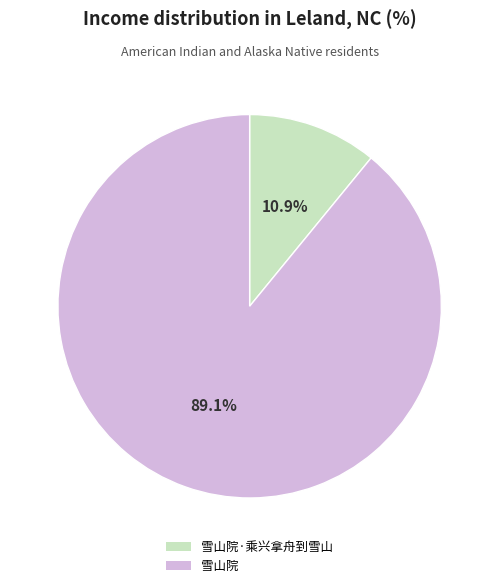

Does 雪山院 represent more than half of the total?

Yes